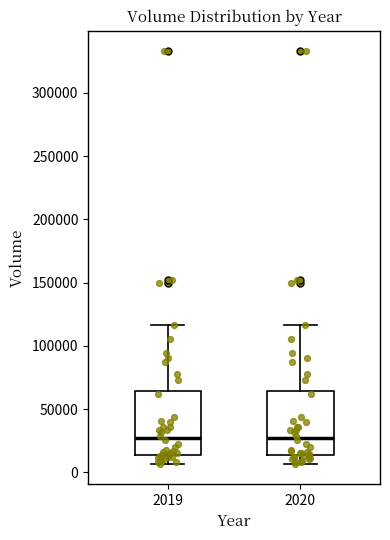

Reading left to right, transcribe this box plot: for each box, give where its median line is, the range the box spans, and where its two whiskers end, as read against the y-axis. The values are not printed on the chart, so give them approximately, as read against the axis.

2019: median 25000, box 15000 to 65000, whiskers 5000 to 115000
2020: median 25000, box 15000 to 65000, whiskers 5000 to 115000